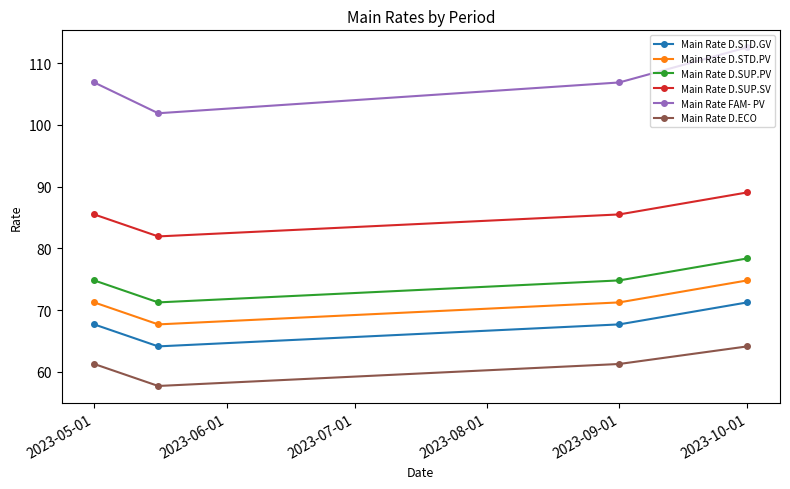

How many lines are shown in the chart?

6